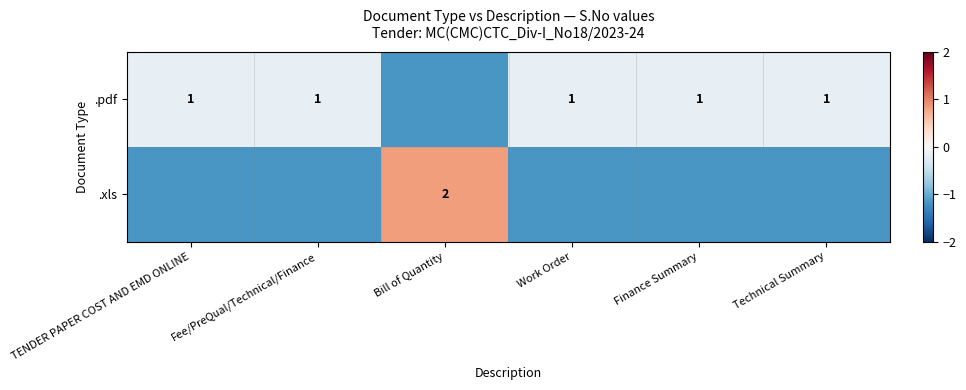

Where is .xls nearest to the value 0?

Bill of Quantity